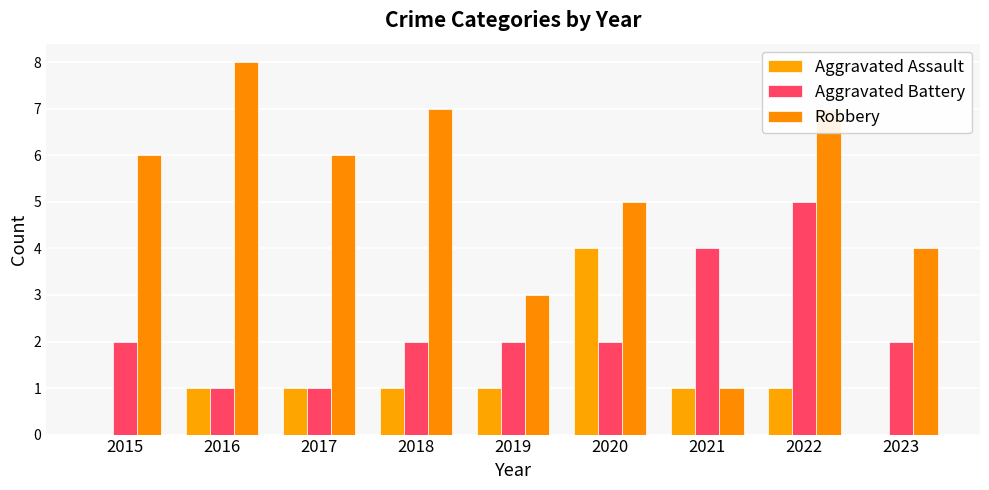

Are the bars grouped side by side (vs. stacked)?

Yes